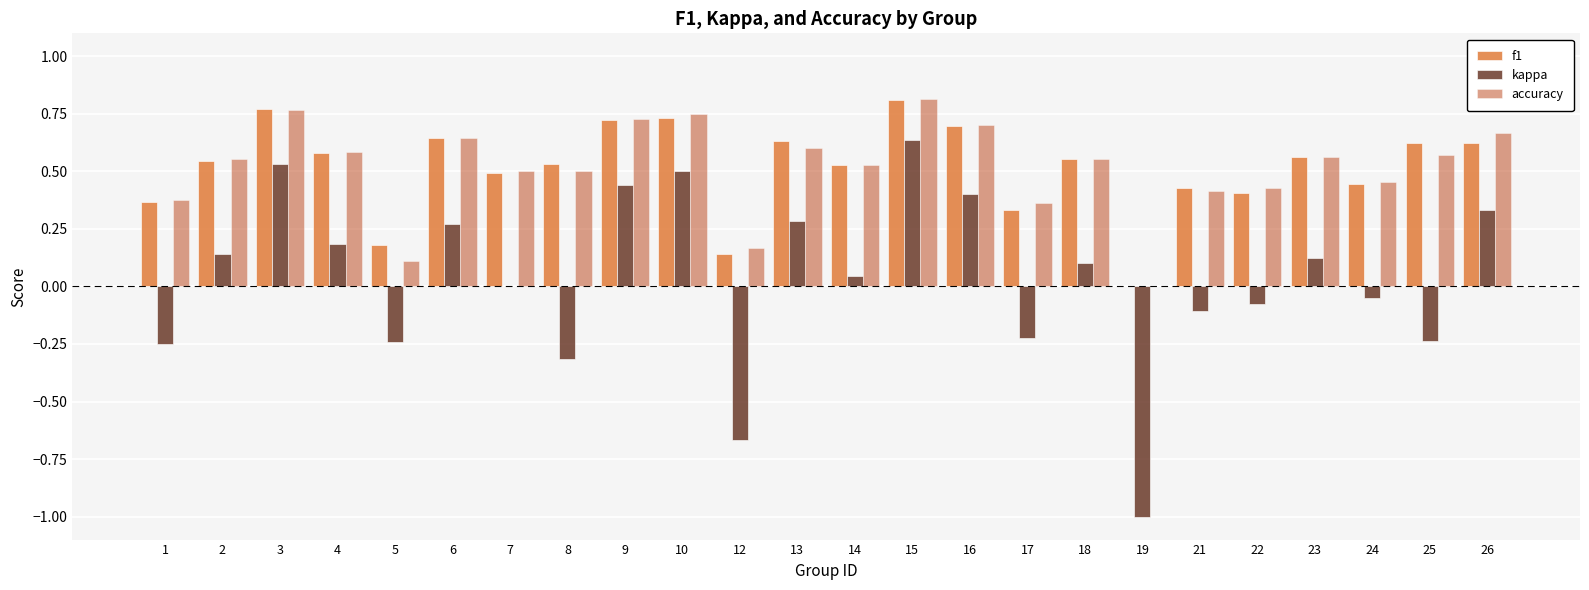

The value of kappa at 2 is 0.1. True or false?

True